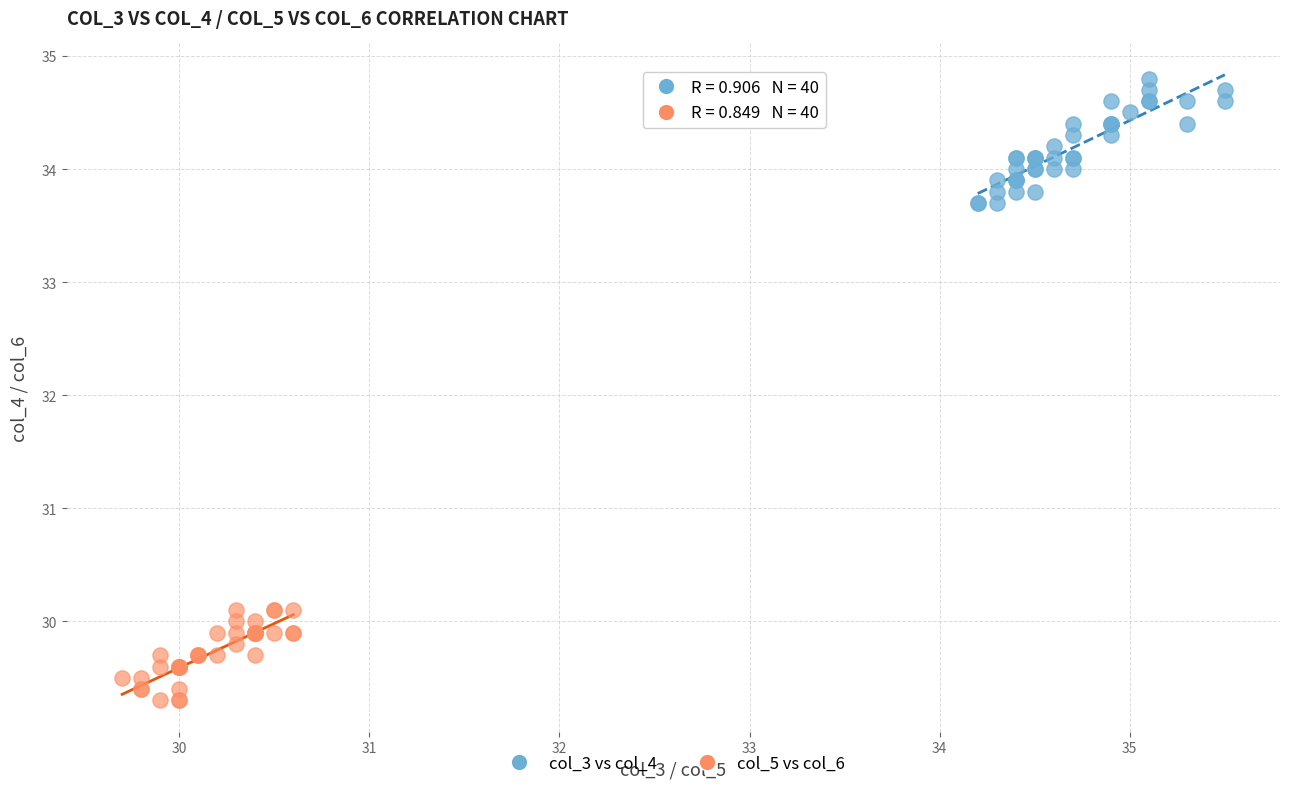

Which series reaches the minimum Y coordinate?

col_5 vs col_6